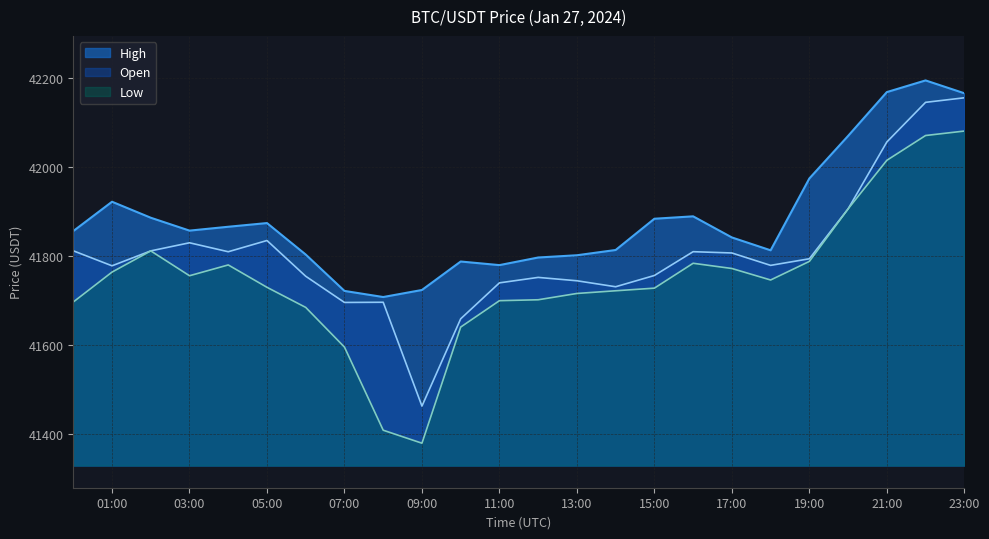

Which series has the largest range (max minus min)?

Low